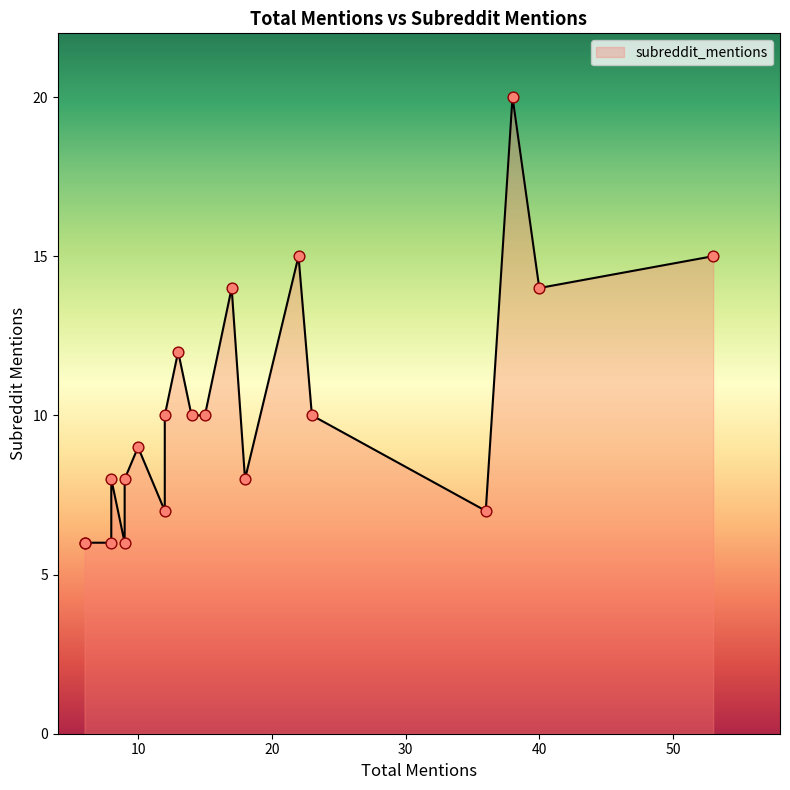

Which has a higher value, 8 or 14?

14